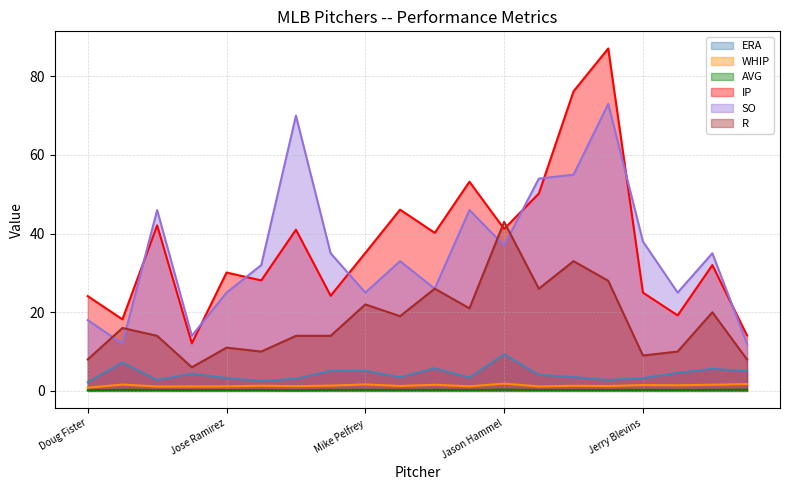

What is the sum of all SO values?

711.0